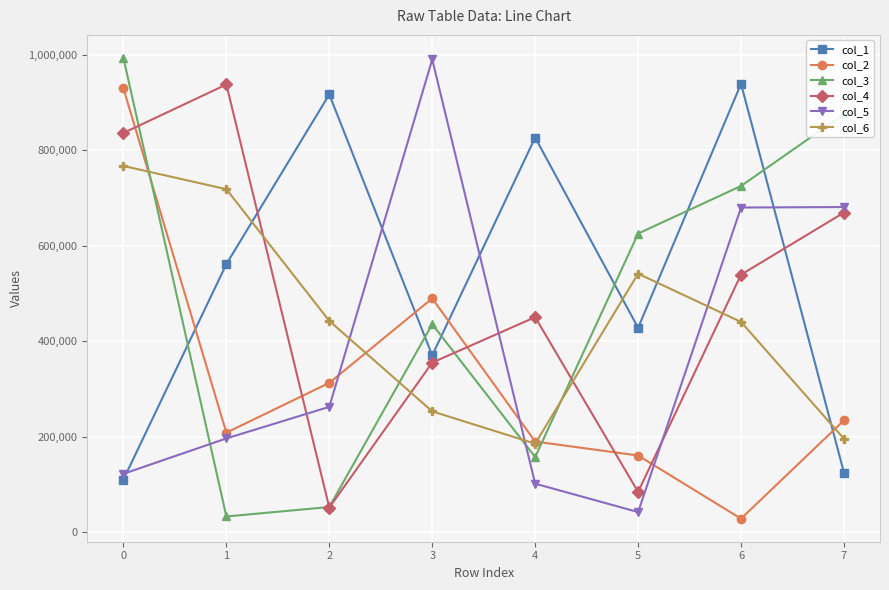

The col_1 series shows 110506 at 0. True or false?

True